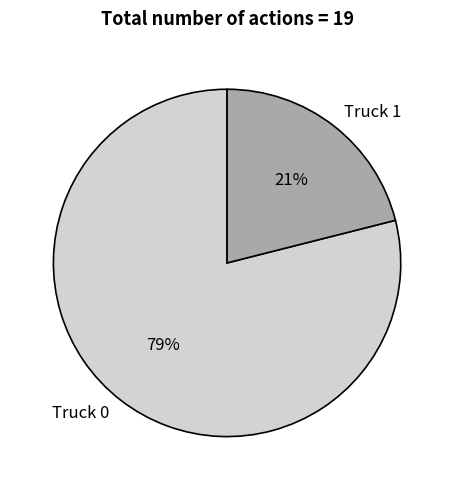

True or false: Truck 0 accounts for 79% of the total.

True